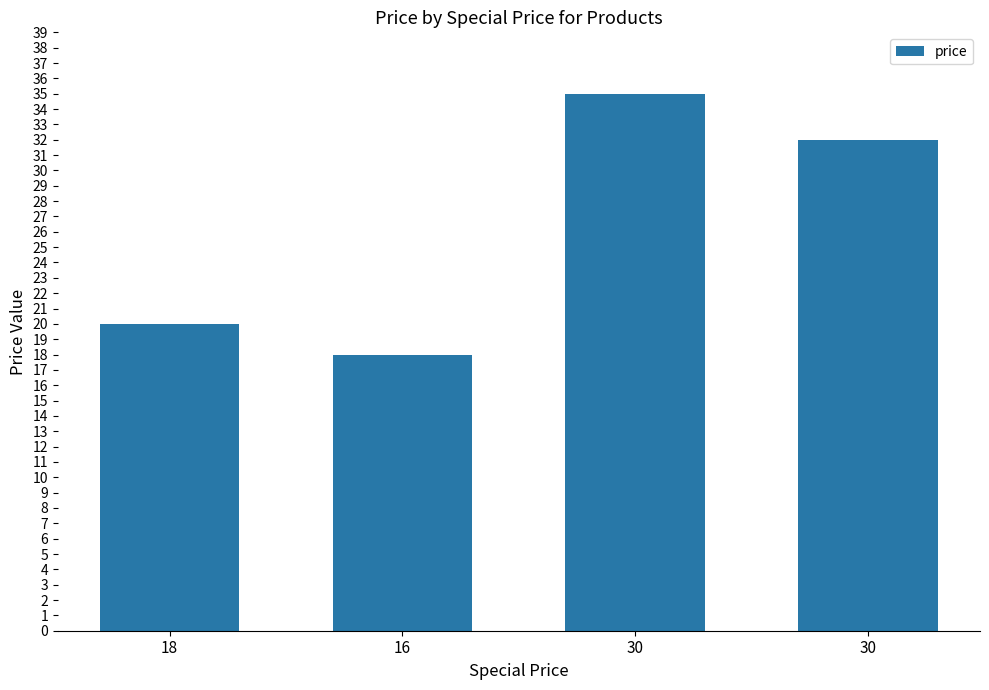

Count the number of categories in the chart.

4